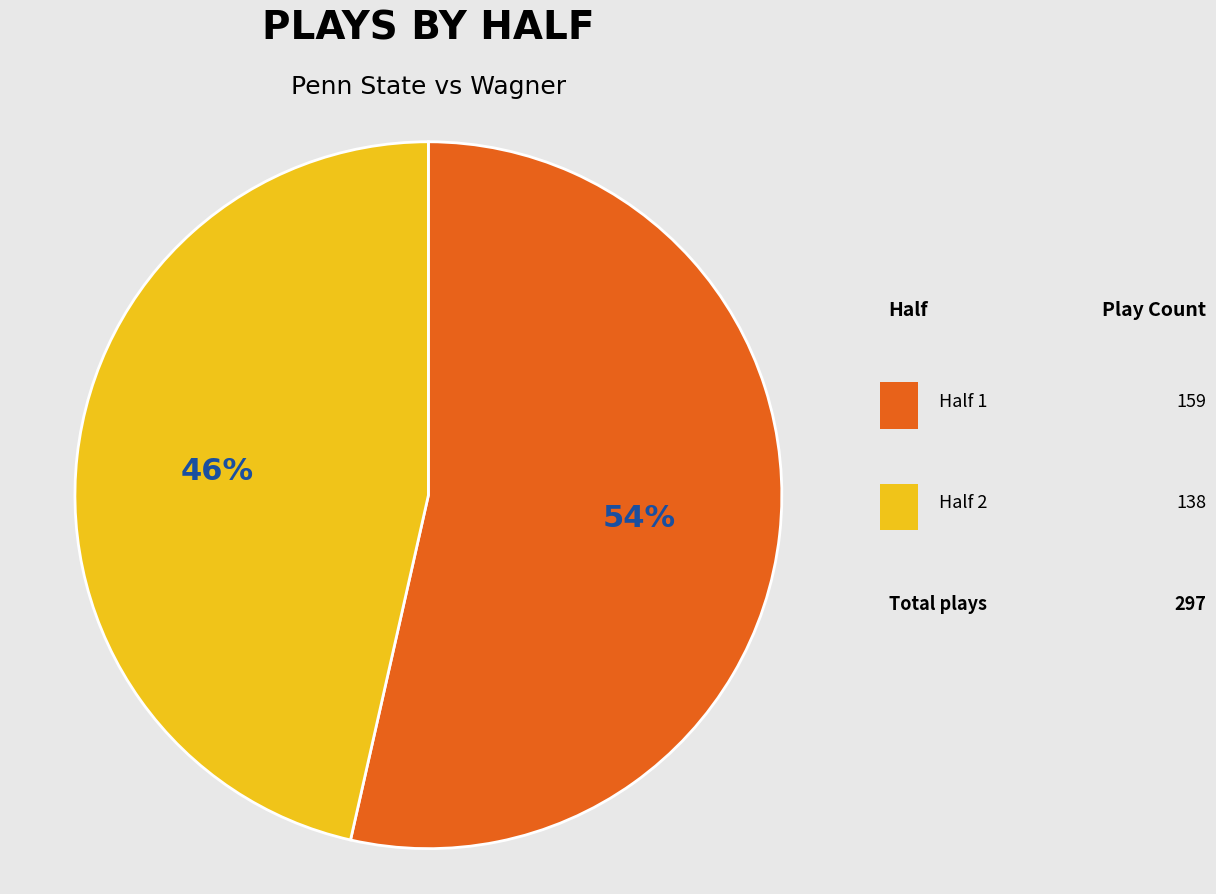

To the nearest percent, what is the combined percentage of Half 2 and Half 1?

100%